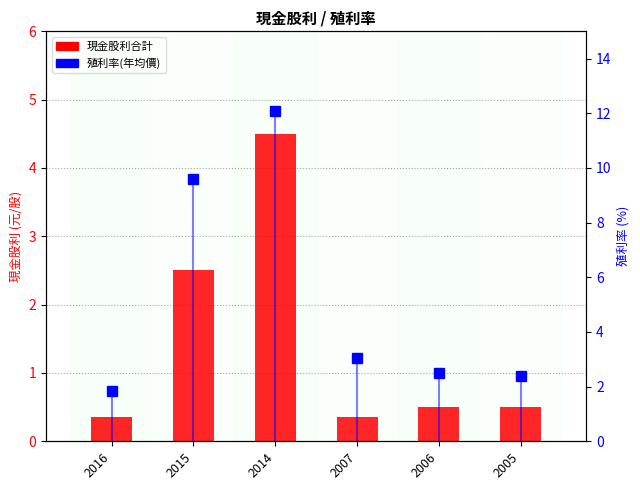

At which category does the chart reach its peak across all series?

2014